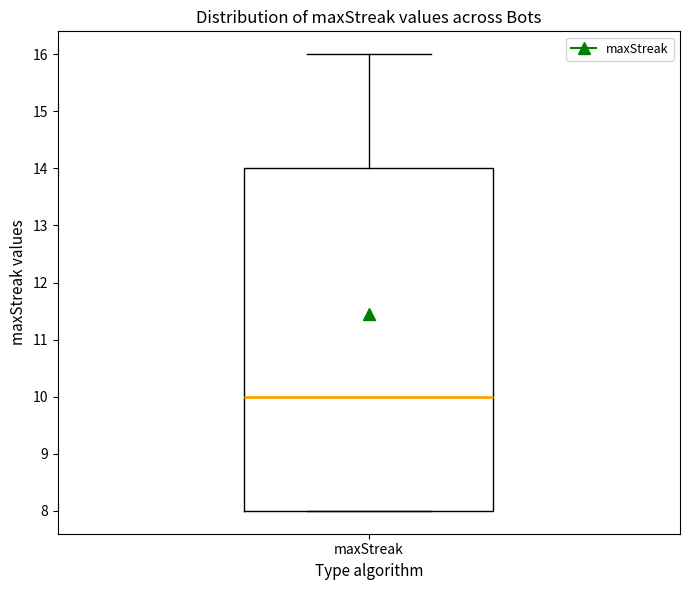

Read this box plot against the y-axis: the position of the median line, the range covered by the box, and the ends of both whiskers. The values are not printed on the chart, so give them approximately, as read against the axis.

median 10, box 8 to 14, whiskers 8 to 16